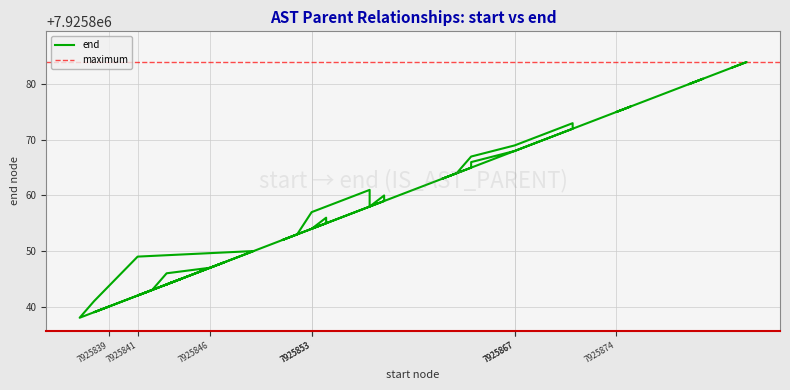

At which category does the data reach its first local peak?

7925844